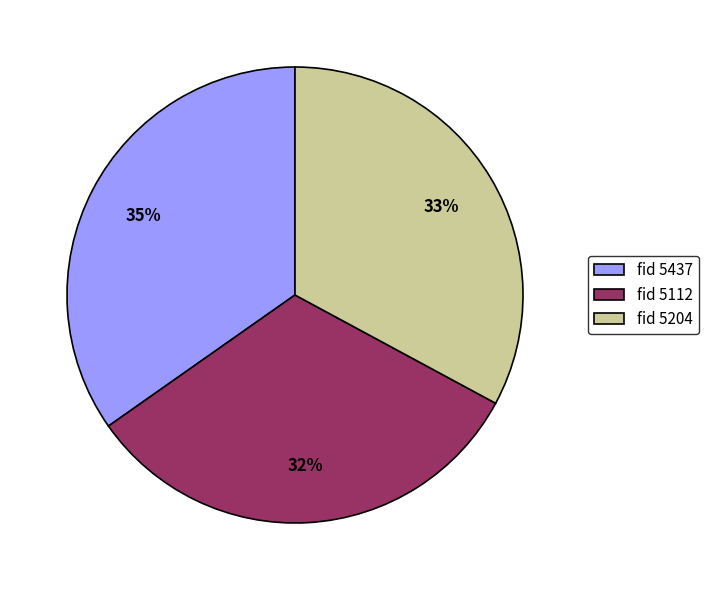

Rank the categories by value from highest to lowest.

fid 5437, fid 5204, fid 5112